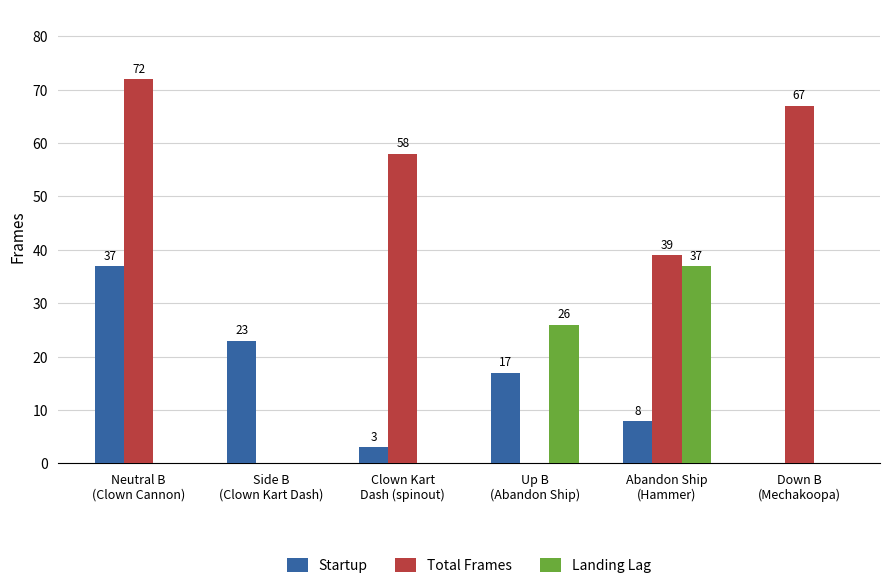

What is the sum of all Total Frames values?

236